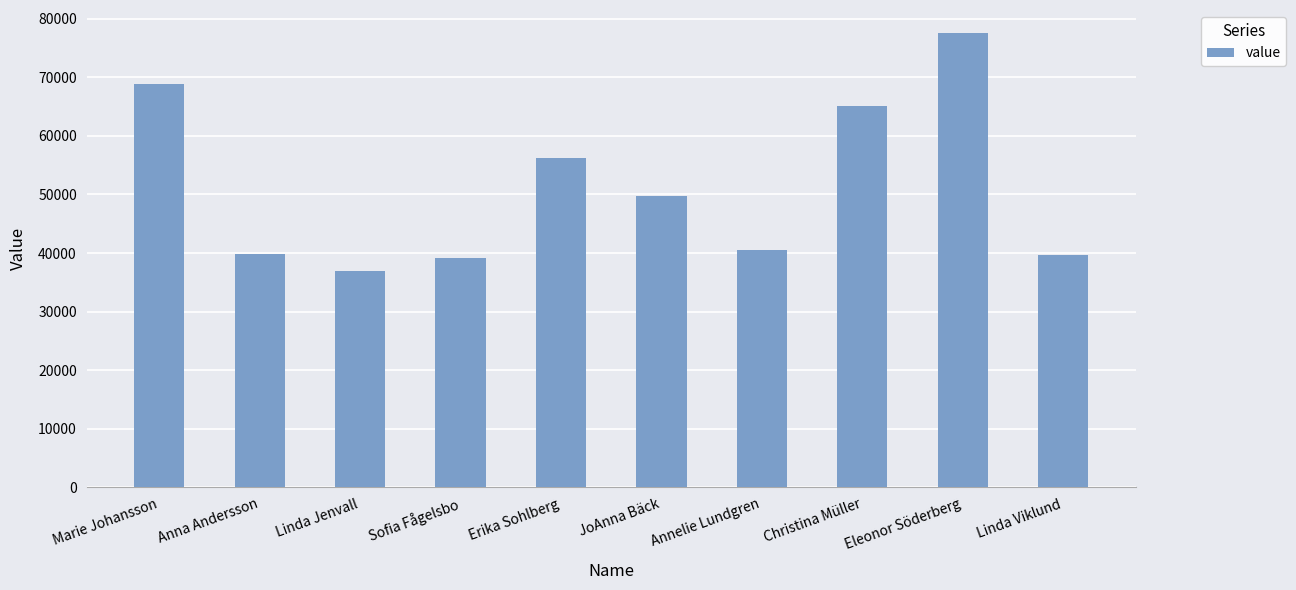

At which category does the chart reach its minimum across all series?

Linda Jenvall